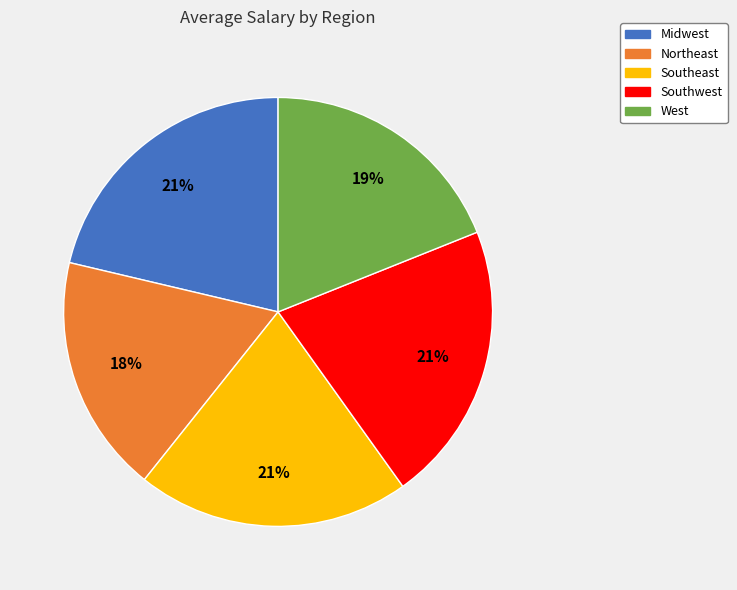

To the nearest percent, what is the difference between the largest and smallest slice percentages?

3%